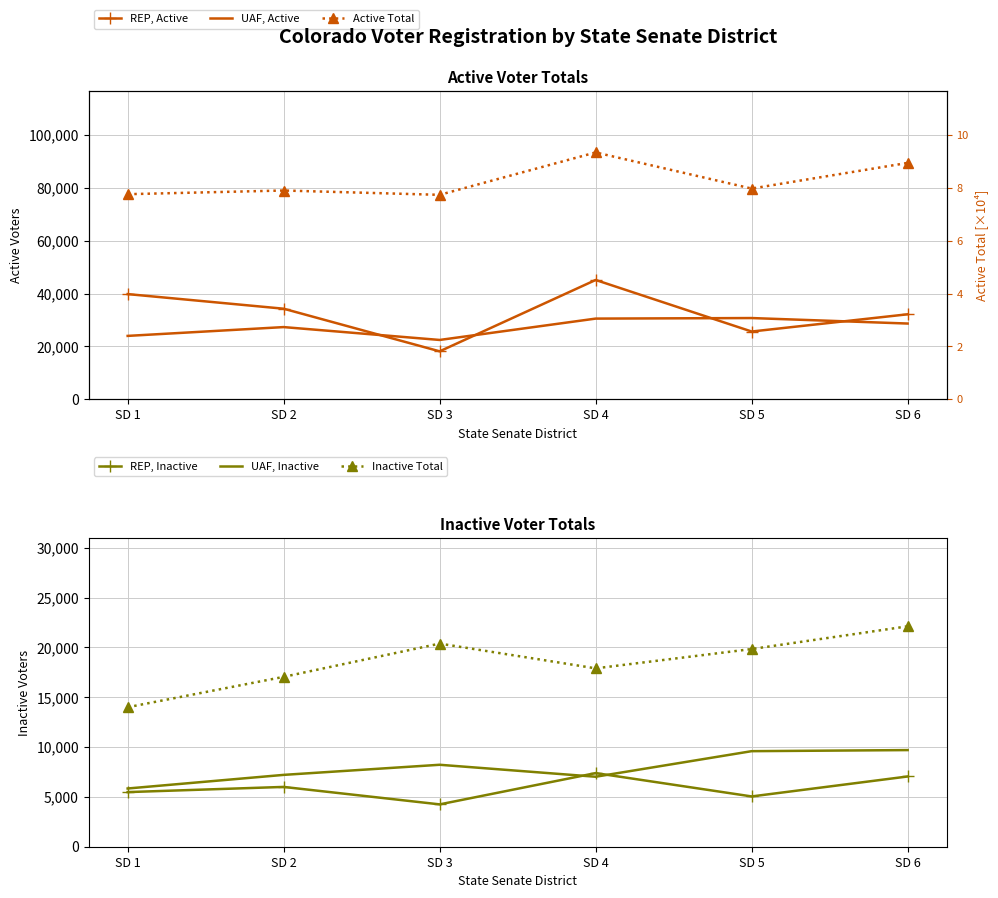

What is the value of the UAF, Active point at the 2nd from the left?

27317